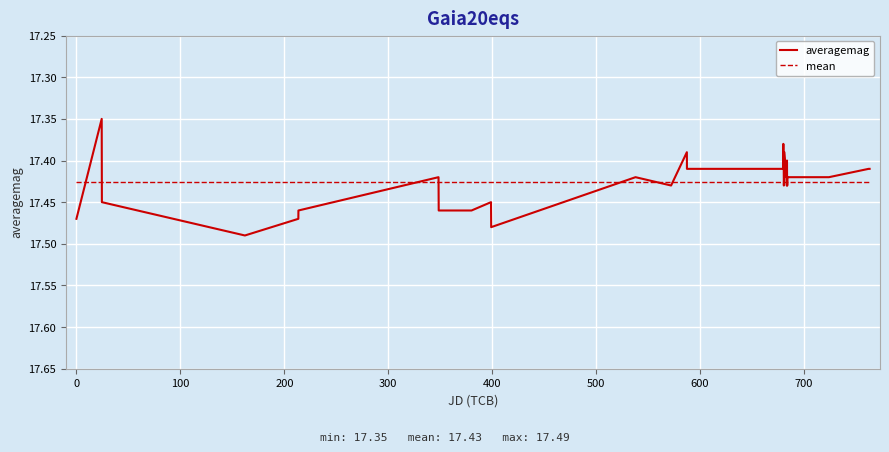

Is it true that the value at 16 is 29.4?

False